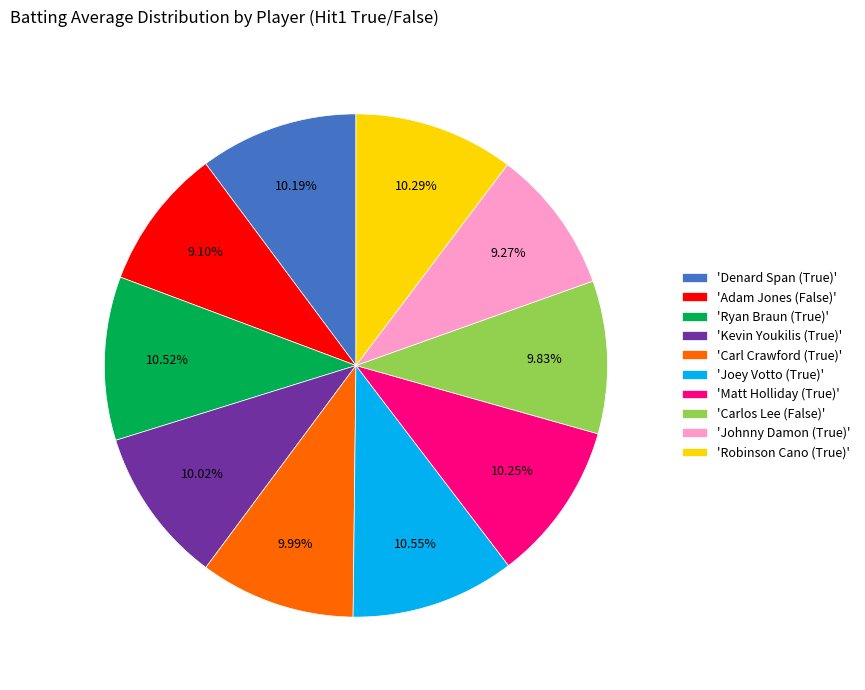

Count the number of slices in the pie.

10